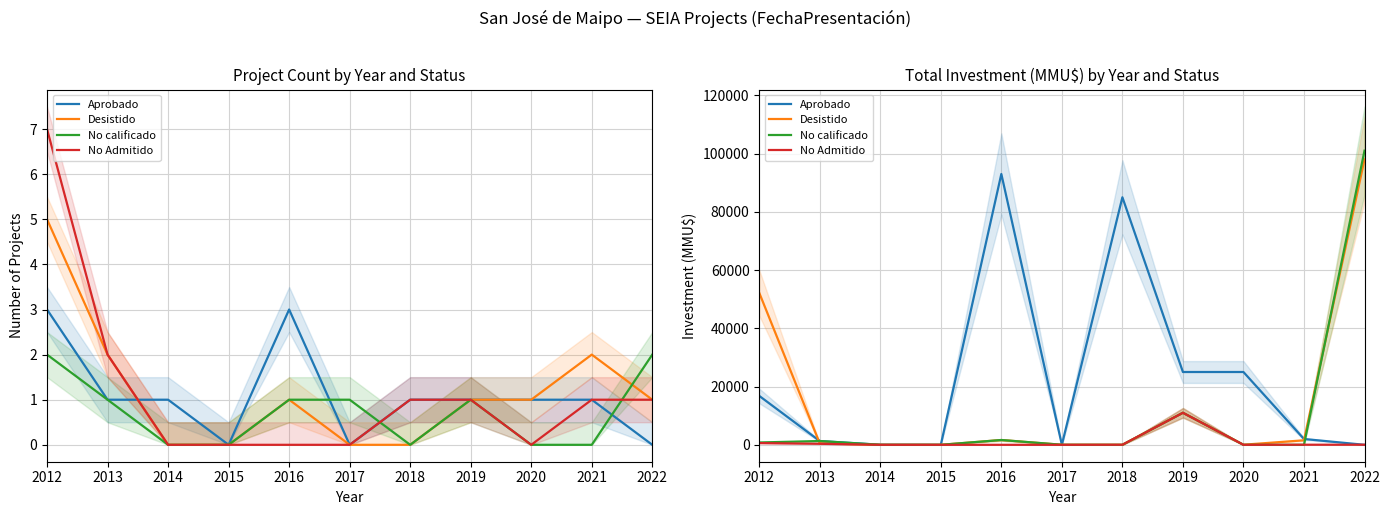

Which label corresponds to the smallest value in the chart?

2015